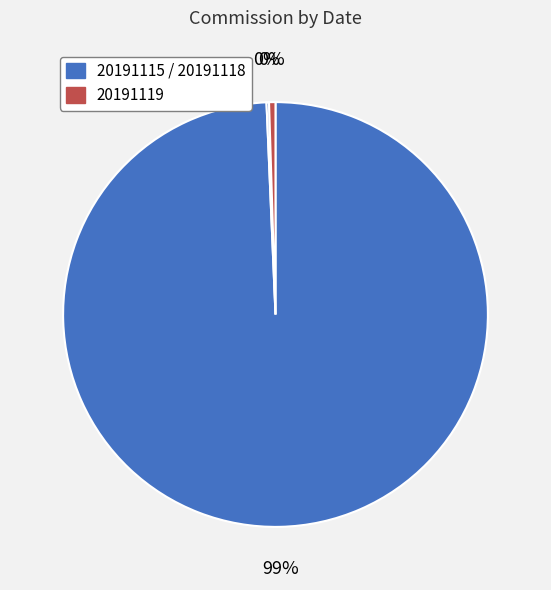

Which slice is the largest?

20191115